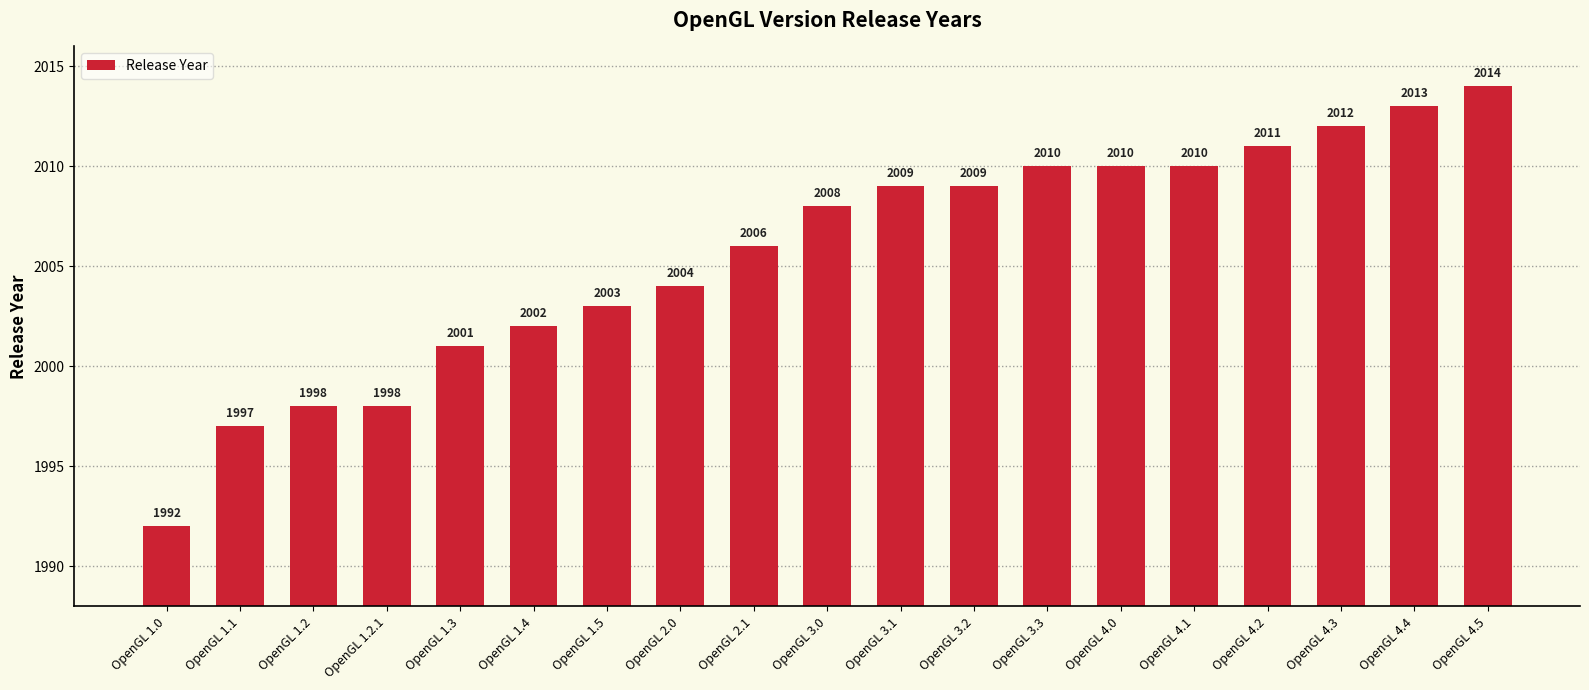

Where is the data nearest to the value 2003?

OpenGL 1.5